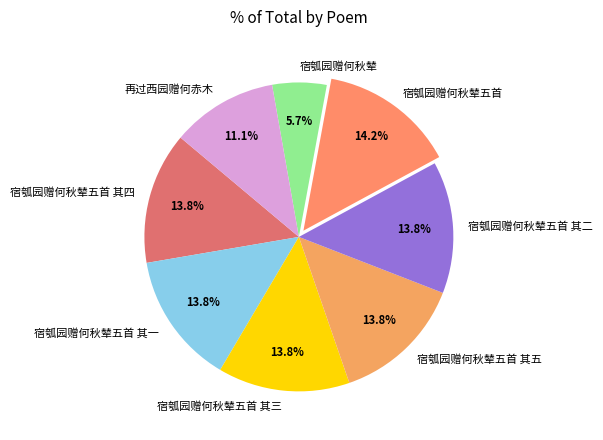

Is it true that 宿瓠园赠何秋辇五首 其二 is 14% of the pie?

True